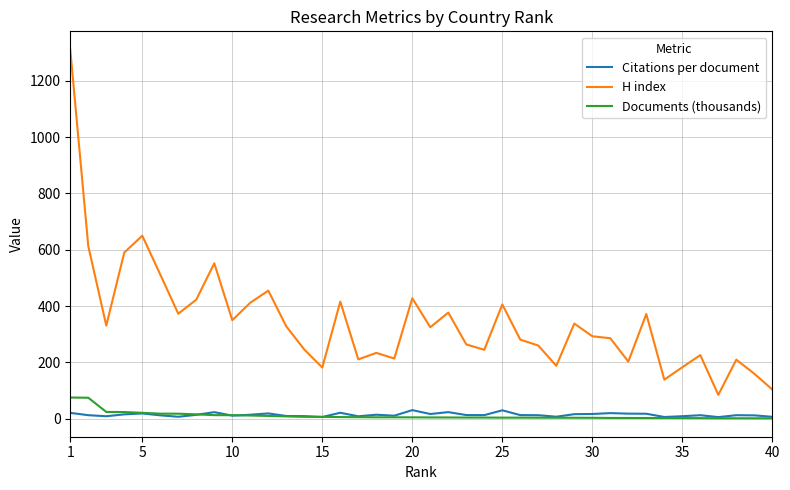

Does the chart display data point markers on the line(s)?

No